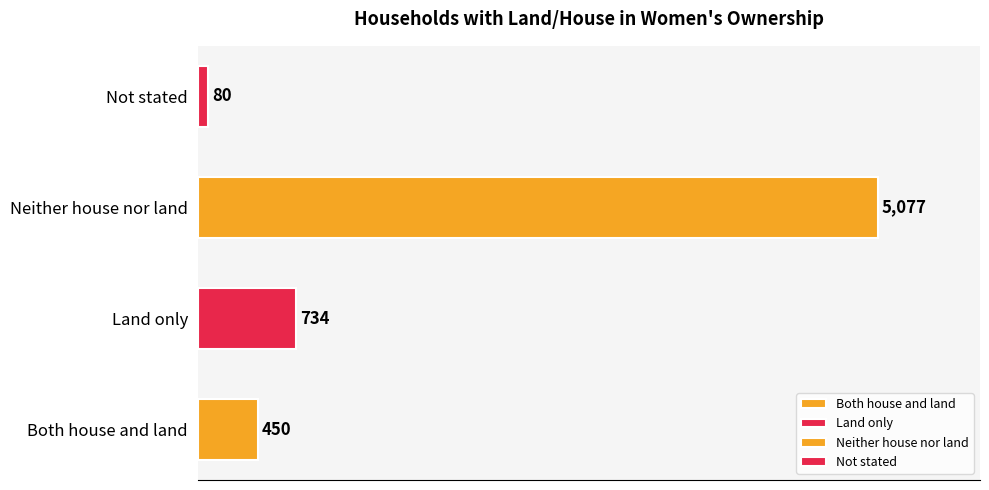

How many distinct data groups are displayed?

1